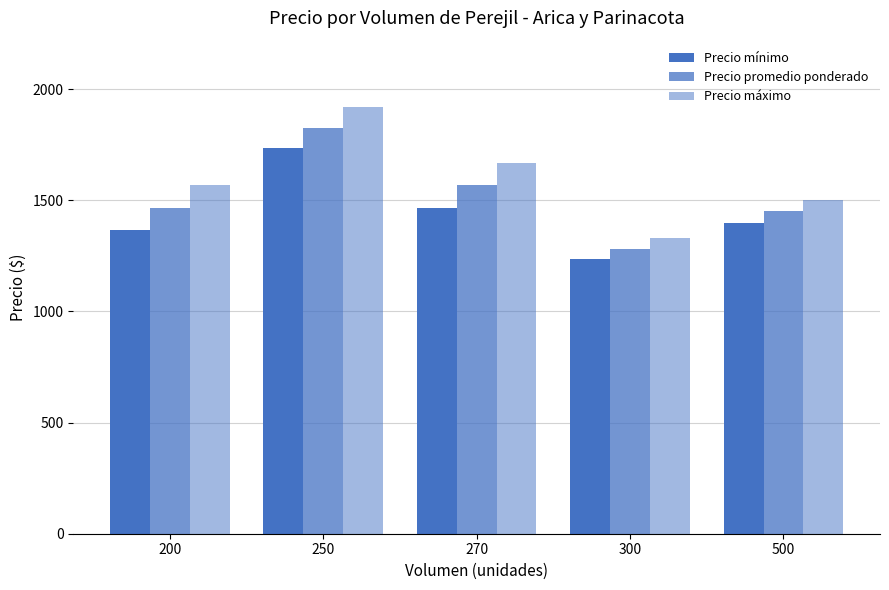

Does the chart contain any negative values?

No